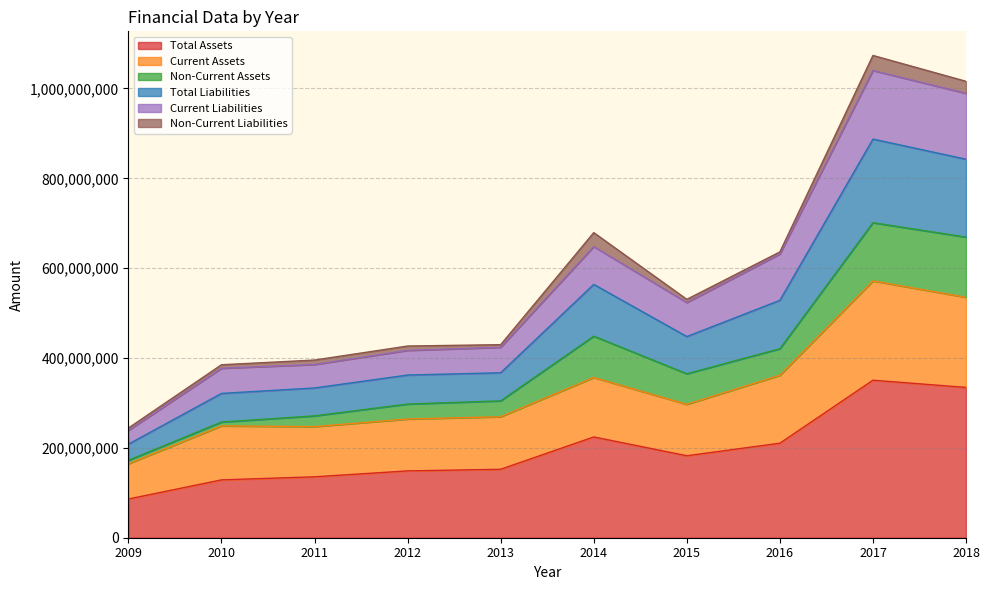

What is the highest value of the Total Assets series?

350605917